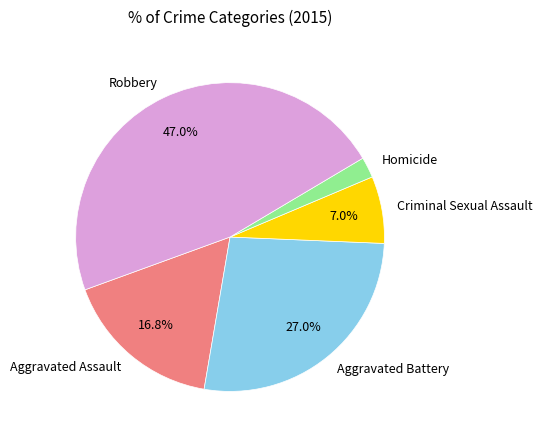

To the nearest percent, what percentage of the pie is Robbery?

47%